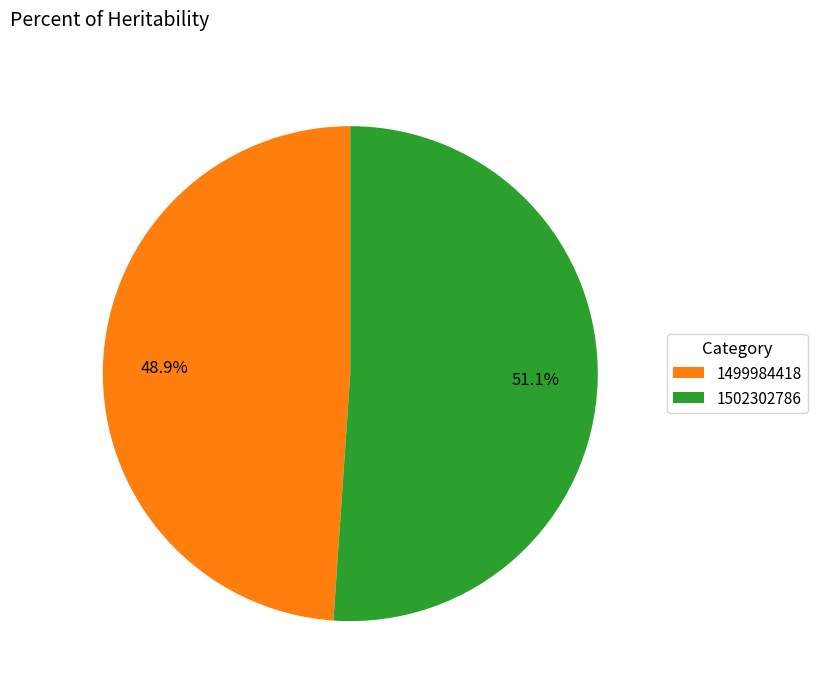

Is it true that 1502302786 is 64% of the pie?

False